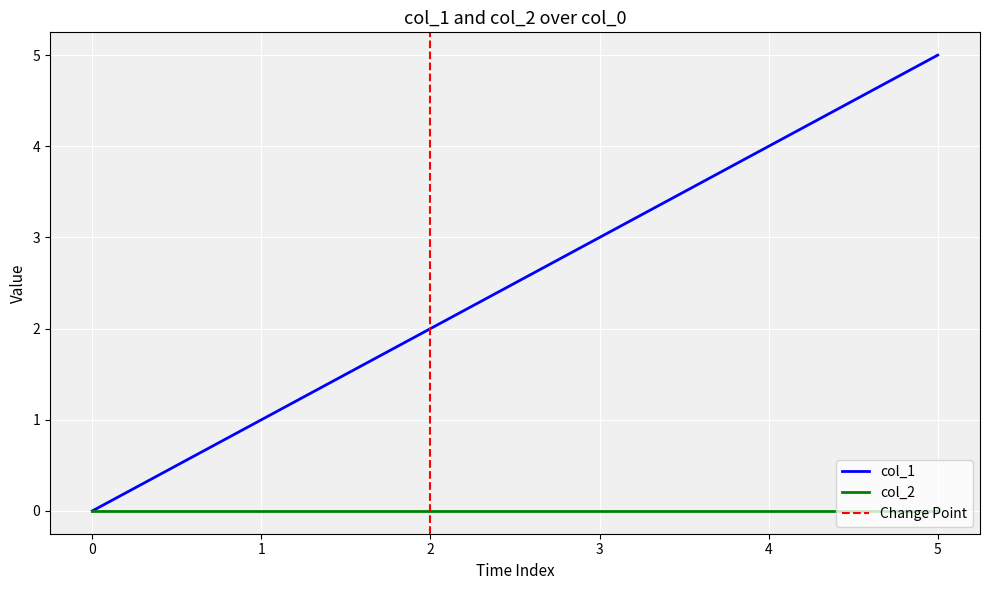

True or false: the data has more than 1 interior local peaks.

False